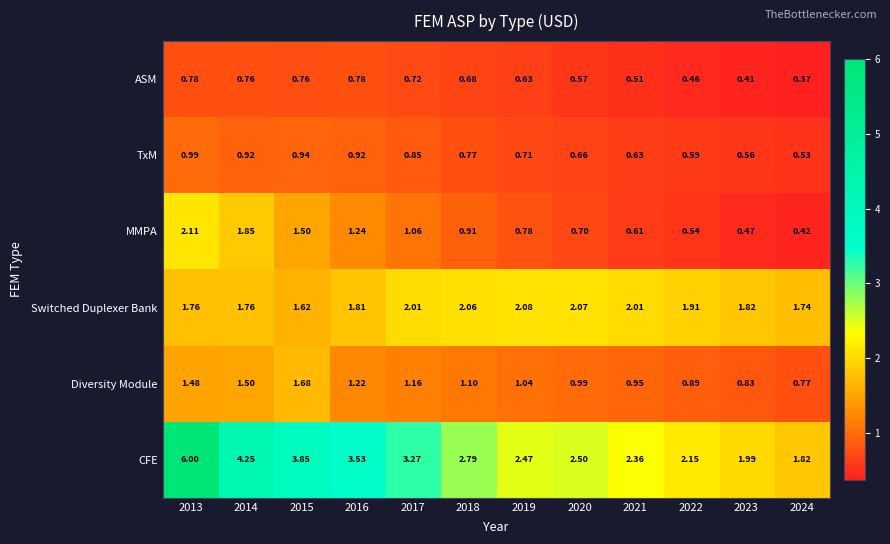

Rank the series by their maximum value, from highest to lowest.

CFE, MMPA, Switched Duplexer Bank, Diversity Module, TxM, ASM